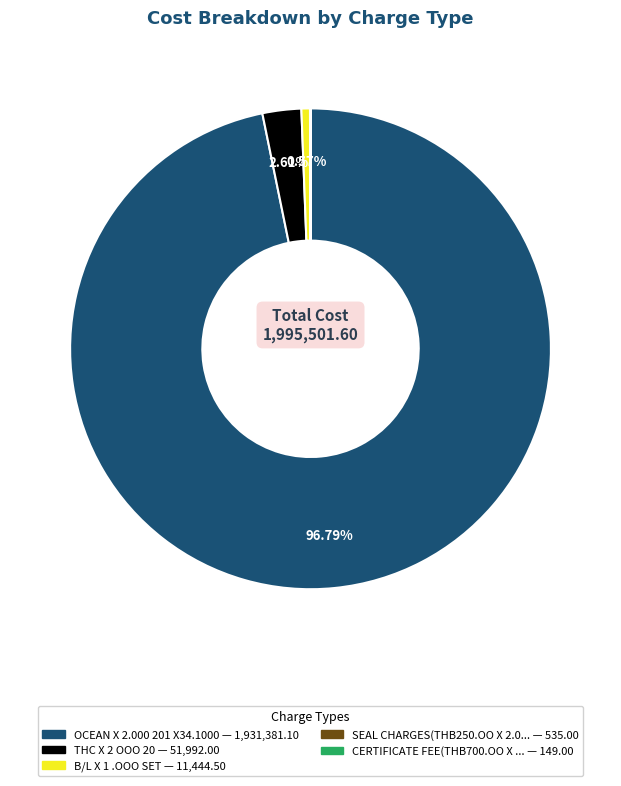

Which slice represents more than half of the pie?

OCEAN X 2.000 201 X34.1000